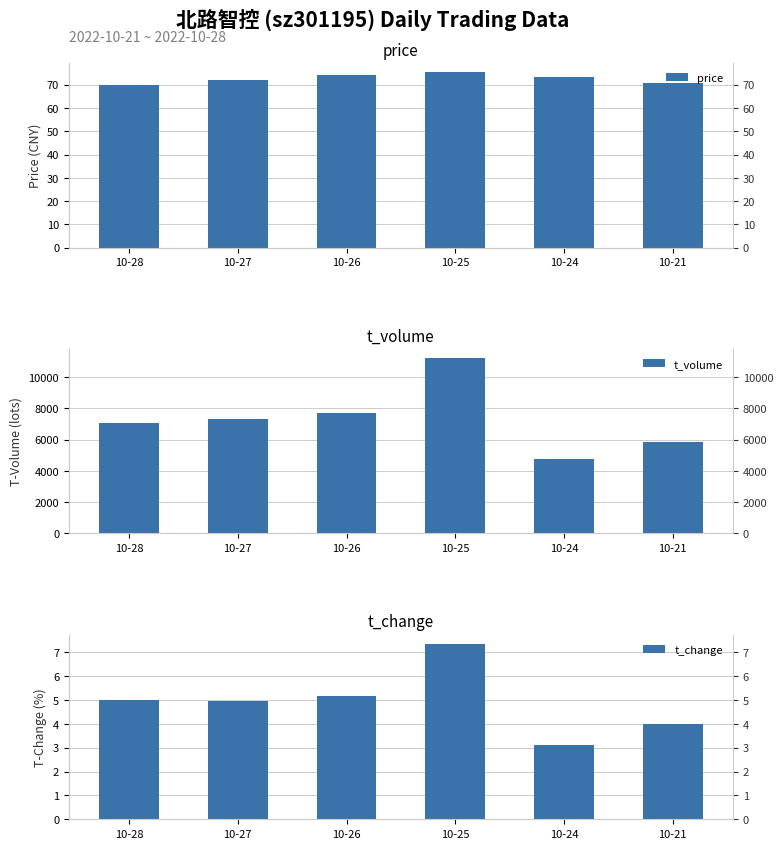

What is the difference between the highest and lowest values at 10-21?

5853.0